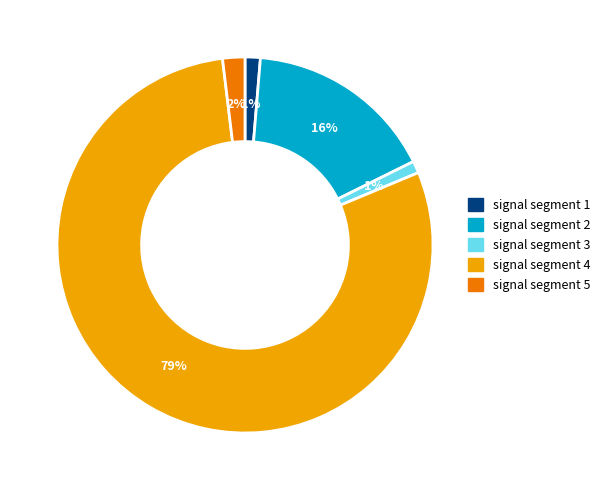

Is there any slice that represents more than half of the pie?

Yes